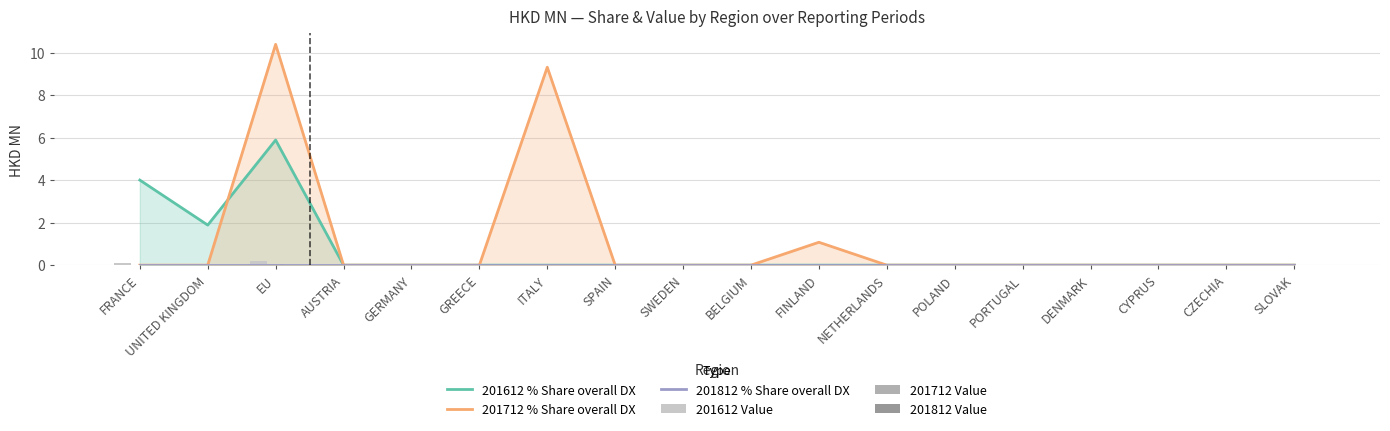

What position from the left is PORTUGAL?

14